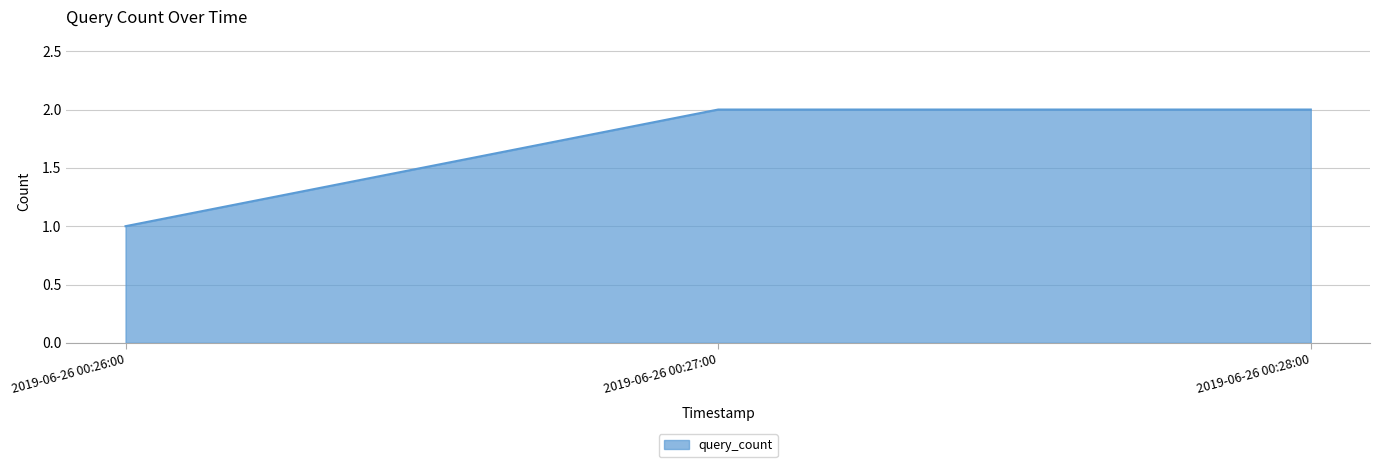

Does the chart have visible grid lines?

Yes